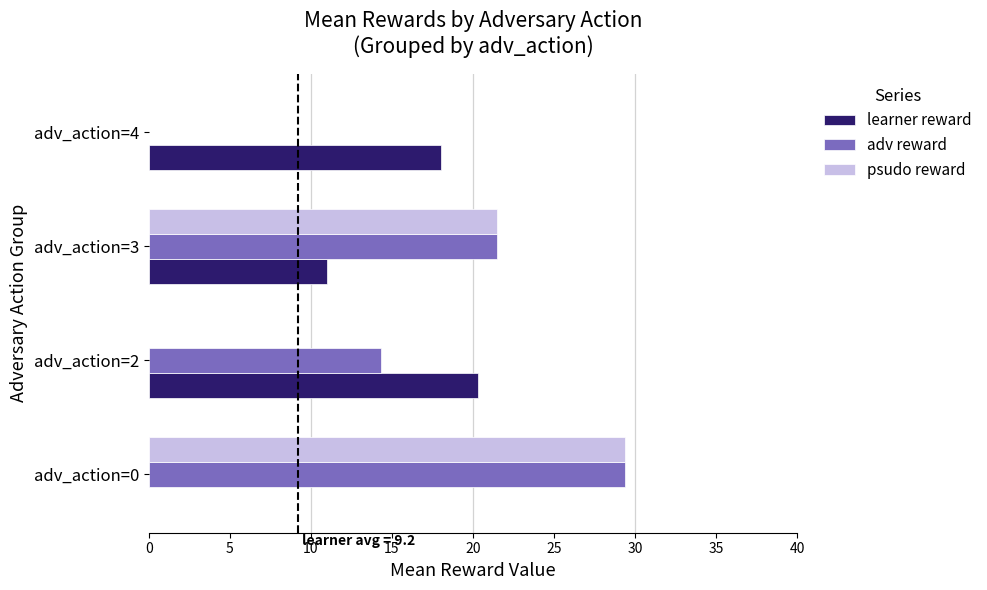

At which label does psudo reward reach its peak?

adv_action=0